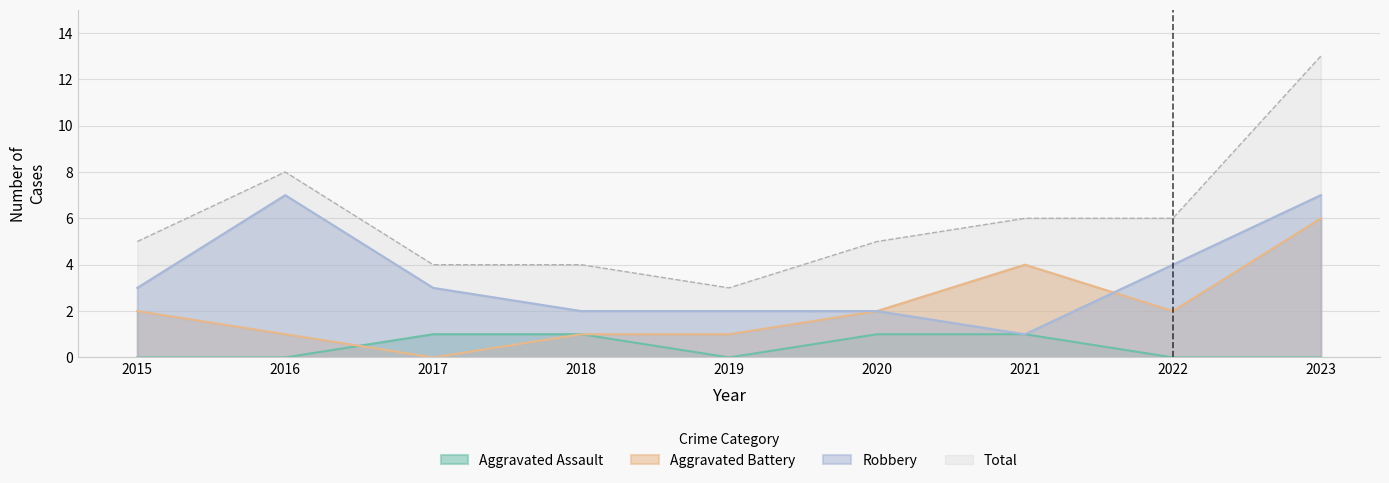

Where is Aggravated Battery nearest to the value 3?

2015